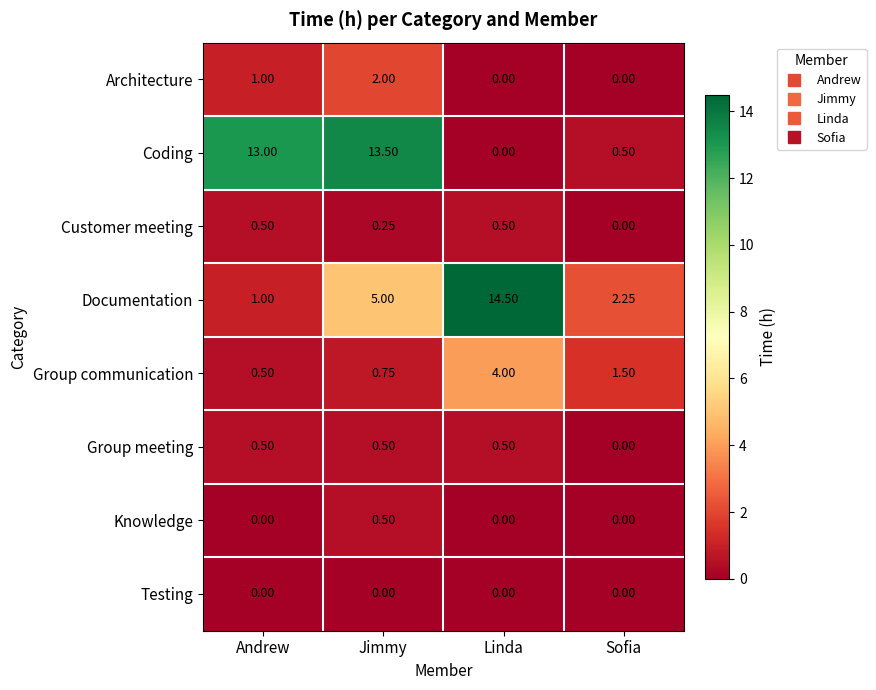

Where does the Group communication series first go above 1?

Linda